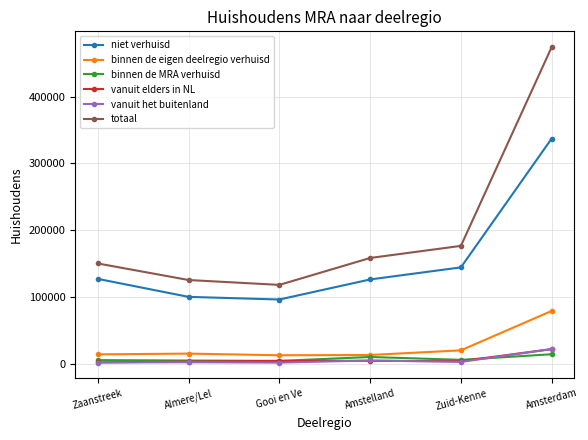

What is the difference between the highest and lowest values at Zuid-Kenne?

173777